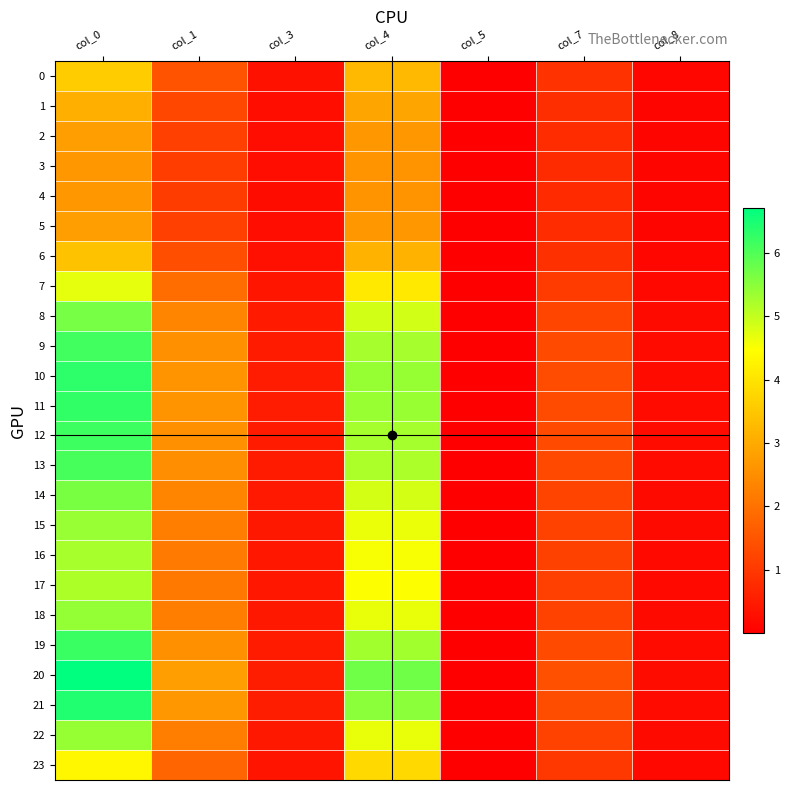

Reading right to left, list all the values displayed in this chart.

0: col_8=0.1	col_7=0.9	col_5=0.0	col_4=3.3	col_3=0.3	col_1=1.5	col_0=3.6
1: col_8=0.1	col_7=0.8	col_5=0.0	col_4=2.9	col_3=0.3	col_1=1.3	col_0=3.1
2: col_8=0.1	col_7=0.8	col_5=0.0	col_4=2.7	col_3=0.2	col_1=1.1	col_0=2.8
3: col_8=0.1	col_7=0.8	col_5=0.0	col_4=2.6	col_3=0.2	col_1=1.1	col_0=2.7
4: col_8=0.1	col_7=0.8	col_5=0.0	col_4=2.6	col_3=0.2	col_1=1.1	col_0=2.7
5: col_8=0.1	col_7=0.8	col_5=0.0	col_4=2.7	col_3=0.2	col_1=1.1	col_0=2.8
6: col_8=0.1	col_7=0.9	col_5=0.0	col_4=3.1	col_3=0.3	col_1=1.4	col_0=3.4
7: col_8=0.2	col_7=1.1	col_5=0.0	col_4=4.1	col_3=0.4	col_1=1.9	col_0=4.7
8: col_8=0.2	col_7=1.2	col_5=0.0	col_4=4.9	col_3=0.5	col_1=2.3	col_0=5.7
9: col_8=0.2	col_7=1.3	col_5=0.0	col_4=5.2	col_3=0.5	col_1=2.5	col_0=6.1
10: col_8=0.2	col_7=1.3	col_5=0.0	col_4=5.4	col_3=0.5	col_1=2.6	col_0=6.3
11: col_8=0.2	col_7=1.3	col_5=0.0	col_4=5.4	col_3=0.5	col_1=2.6	col_0=6.3
12: col_8=0.2	col_7=1.3	col_5=0.0	col_4=5.3	col_3=0.5	col_1=2.5	col_0=6.2
13: col_8=0.2	col_7=1.3	col_5=0.0	col_4=5.2	col_3=0.5	col_1=2.5	col_0=6.1
14: col_8=0.2	col_7=1.2	col_5=0.0	col_4=4.9	col_3=0.5	col_1=2.3	col_0=5.6
15: col_8=0.2	col_7=1.2	col_5=0.0	col_4=4.6	col_3=0.4	col_1=2.2	col_0=5.4
16: col_8=0.2	col_7=1.1	col_5=0.0	col_4=4.5	col_3=0.4	col_1=2.2	col_0=5.2
17: col_8=0.2	col_7=1.1	col_5=0.0	col_4=4.5	col_3=0.4	col_1=2.1	col_0=5.2
18: col_8=0.2	col_7=1.2	col_5=0.0	col_4=4.7	col_3=0.4	col_1=2.2	col_0=5.4
19: col_8=0.2	col_7=1.3	col_5=0.0	col_4=5.3	col_3=0.5	col_1=2.6	col_0=6.2
20: col_8=0.2	col_7=1.4	col_5=0.0	col_4=5.7	col_3=0.5	col_1=2.8	col_0=6.7
21: col_8=0.2	col_7=1.4	col_5=0.0	col_4=5.5	col_3=0.5	col_1=2.7	col_0=6.4
22: col_8=0.2	col_7=1.2	col_5=0.0	col_4=4.7	col_3=0.4	col_1=2.2	col_0=5.4
23: col_8=0.2	col_7=1.0	col_5=0.0	col_4=3.8	col_3=0.4	col_1=1.8	col_0=4.3